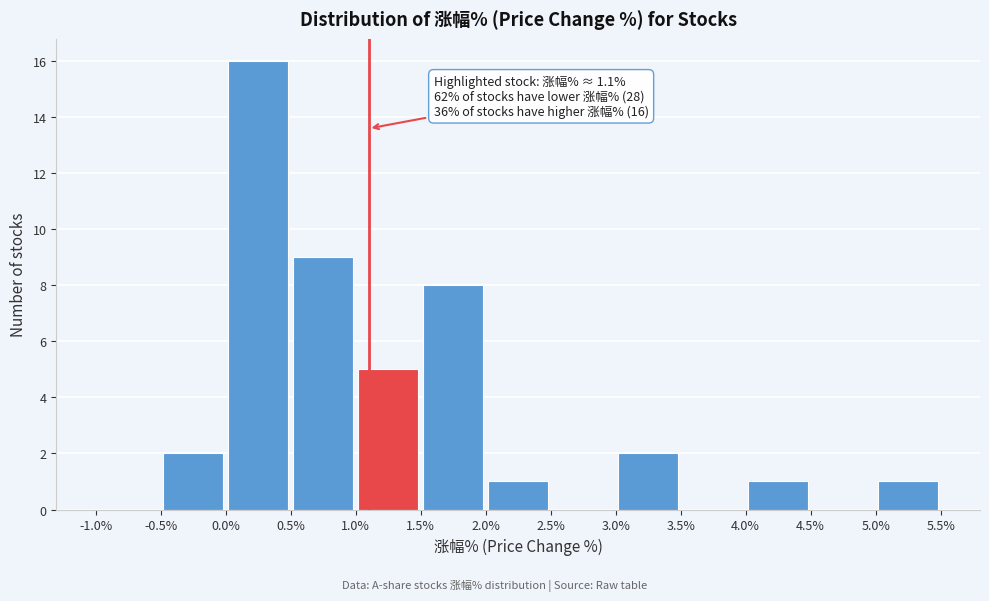

Over which range of the x-axis is the bar tallest?

0.0% to 0.5%